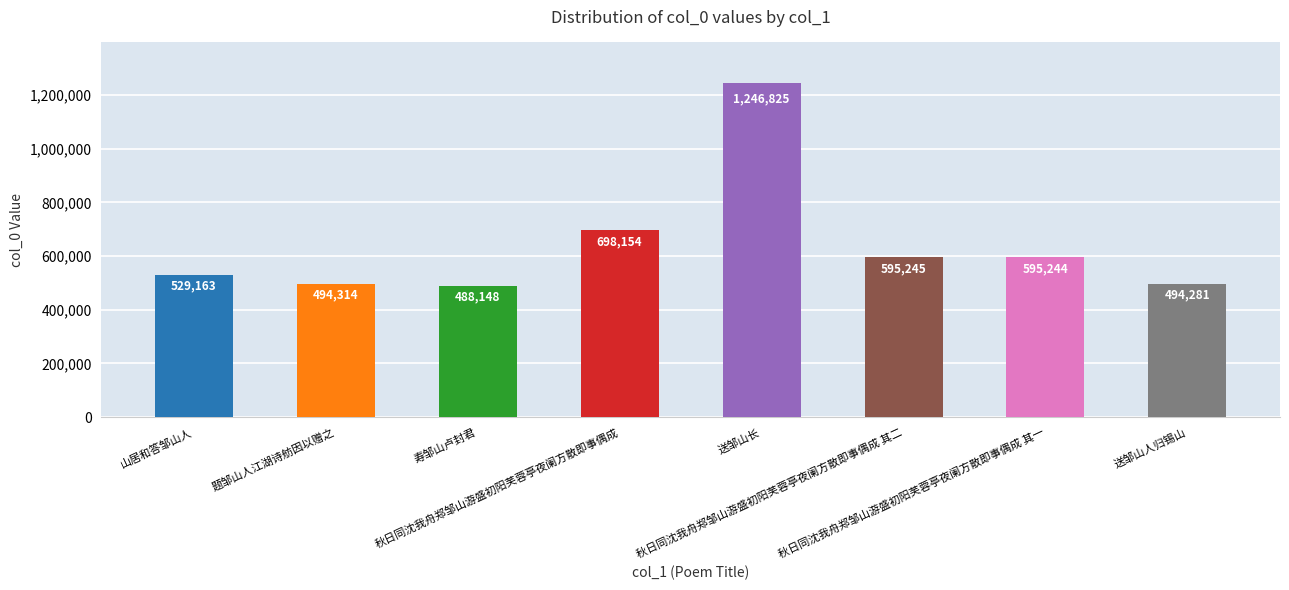

Reading right to left, list all the values displayed in this chart.

494281	595244	595245	1246825	698154	488148	494314	529163